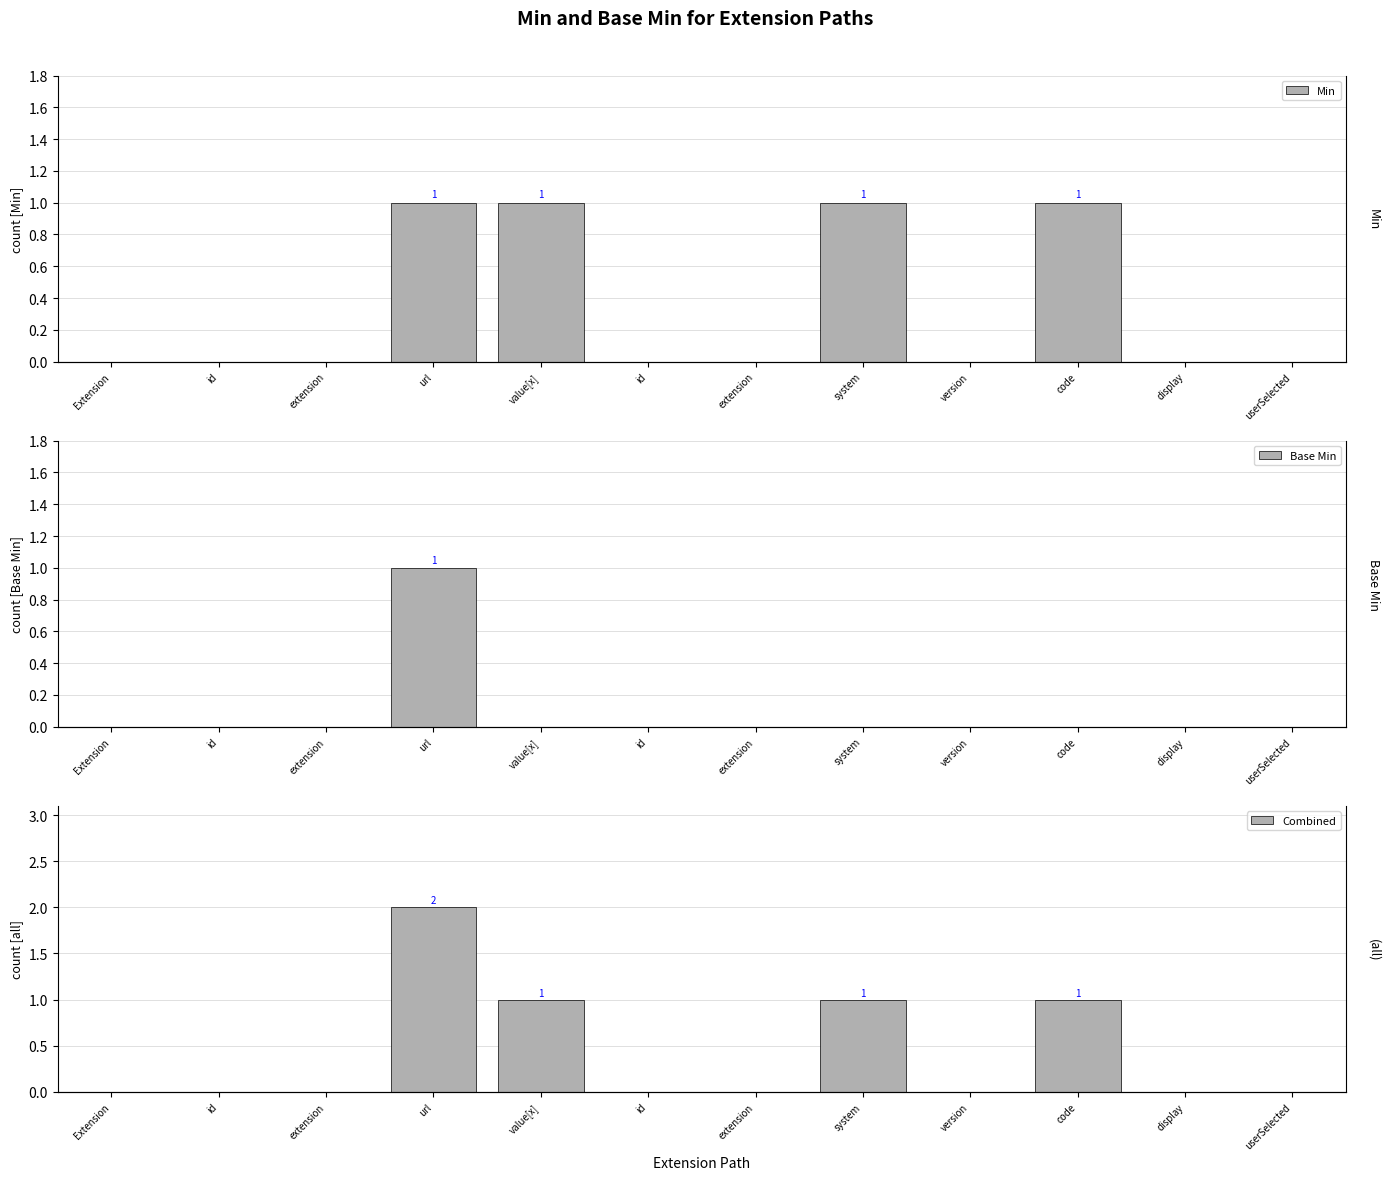

How many bars are there in total?

36